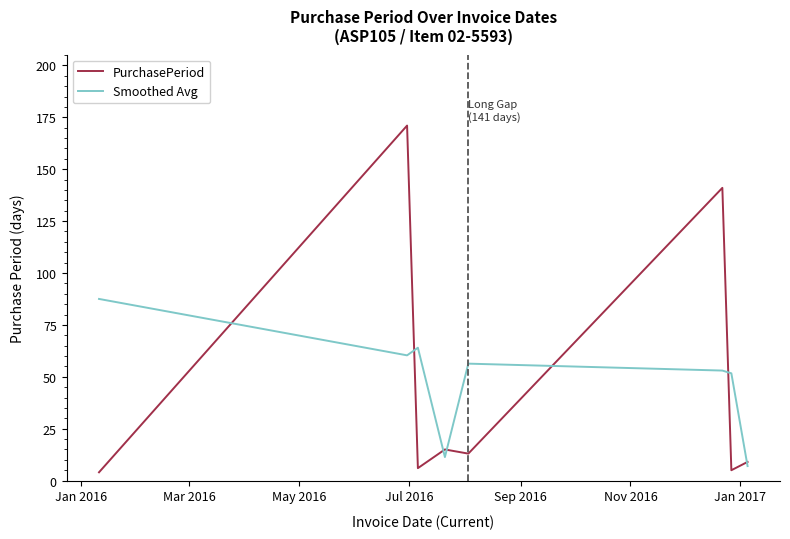

What is the average value of the PurchasePeriod series?

45.5